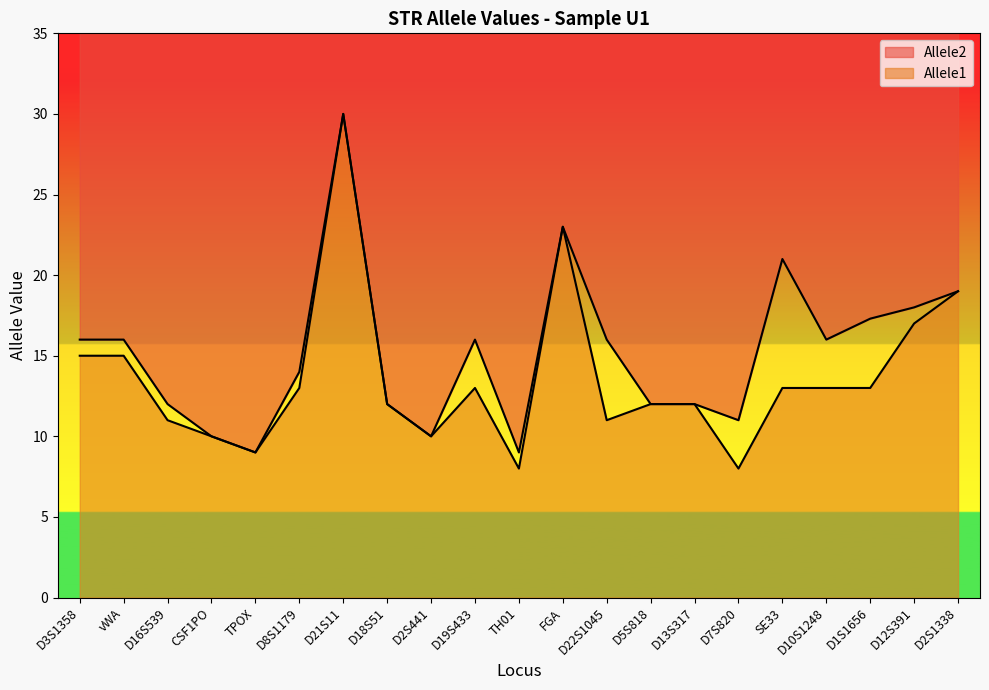

How many interior local valleys does the Allele2 series have?

5